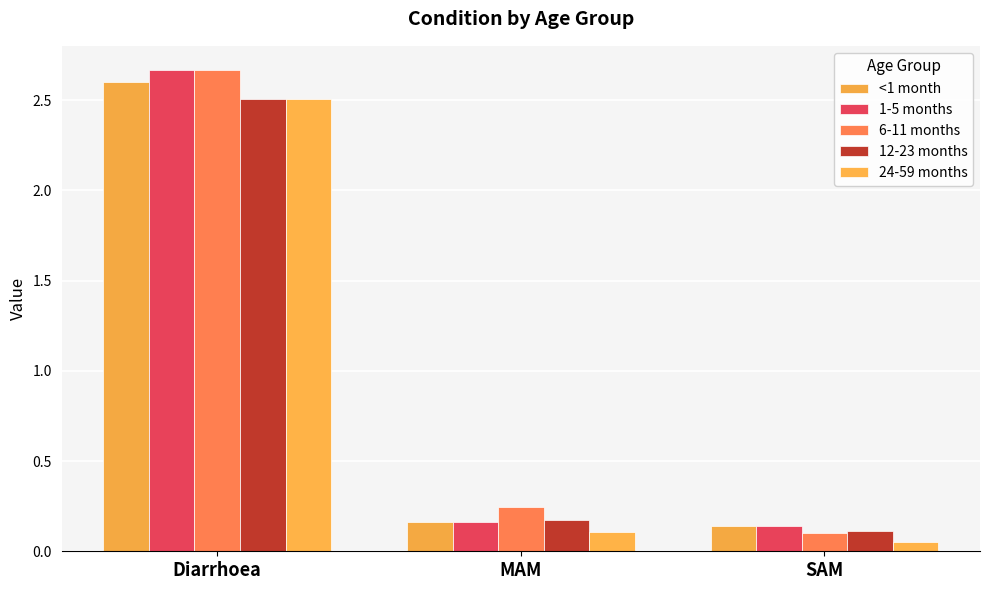

List the labels in order of 24-59 months value, smallest first.

SAM, MAM, Diarrhoea